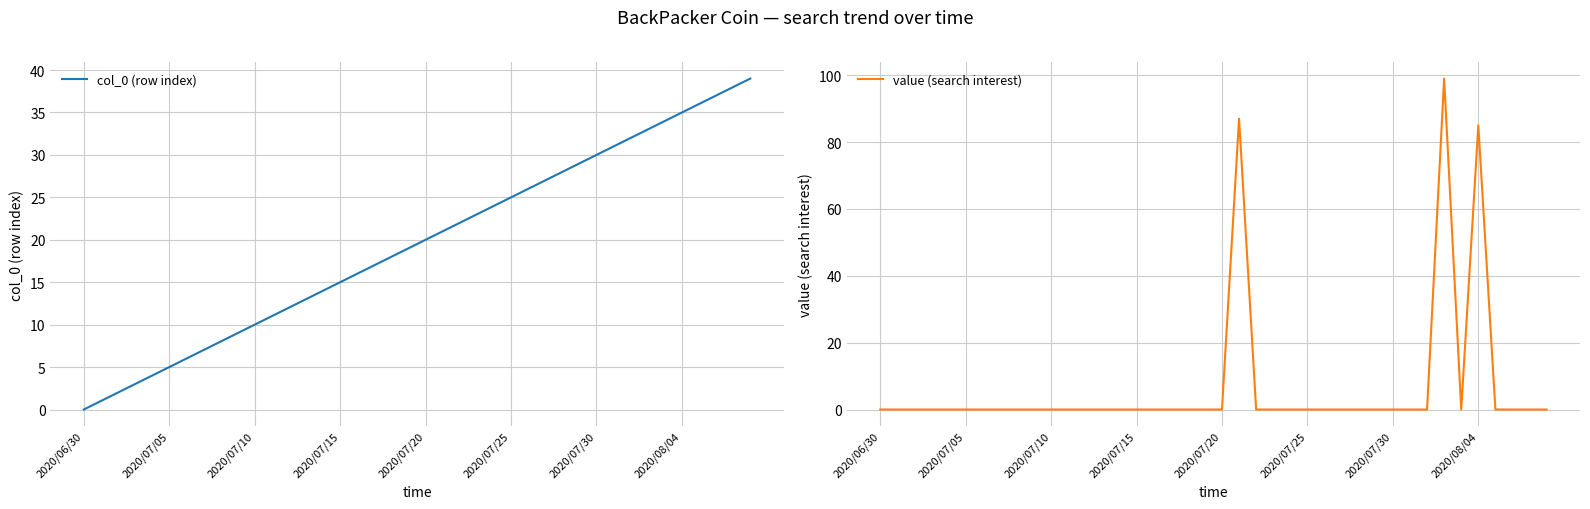

What is the label of the 12th point from the right?

28